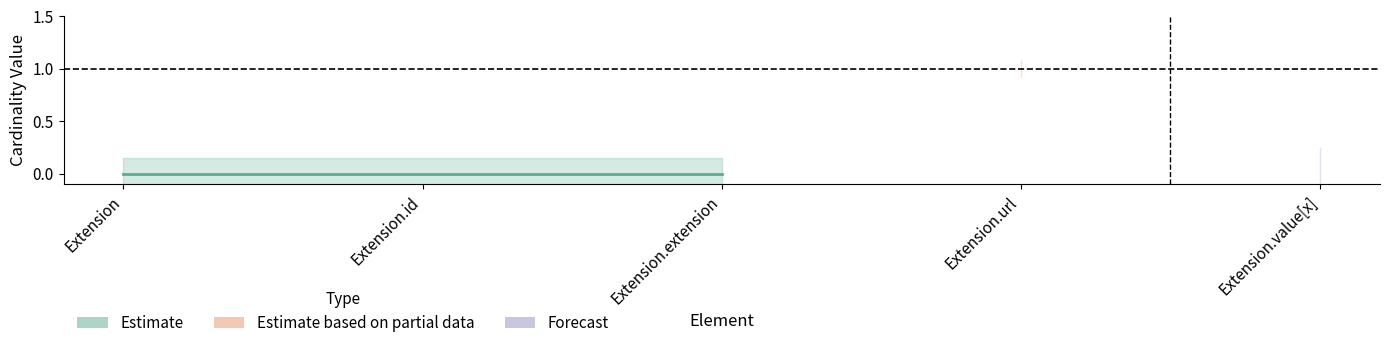

Count the number of categories in the chart.

5